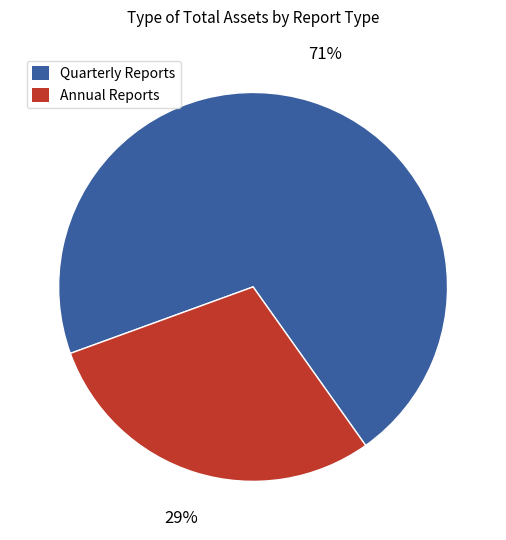

How many segments does this pie chart have?

2